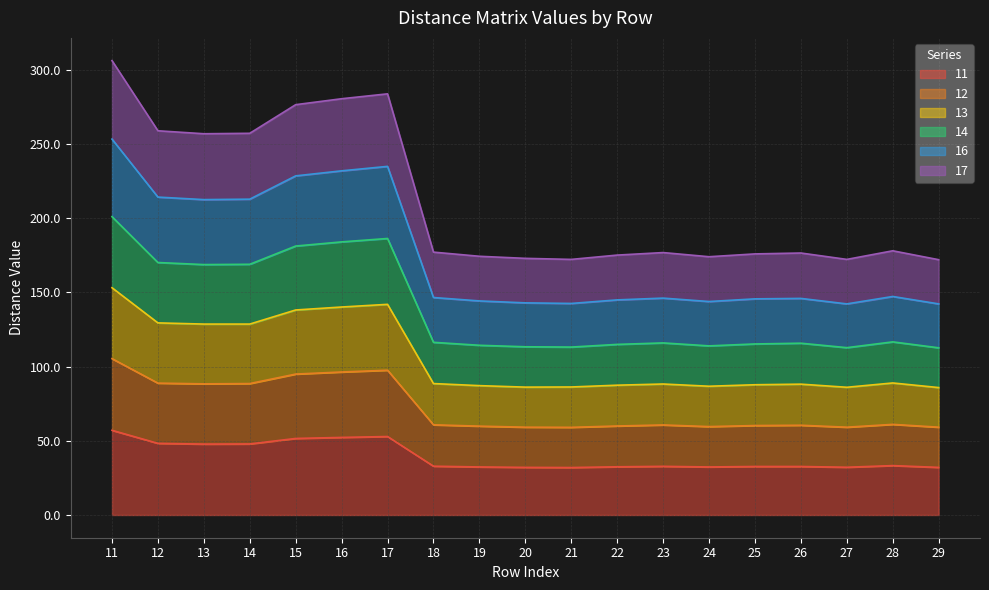

What is the minimum value for 11?

32.0